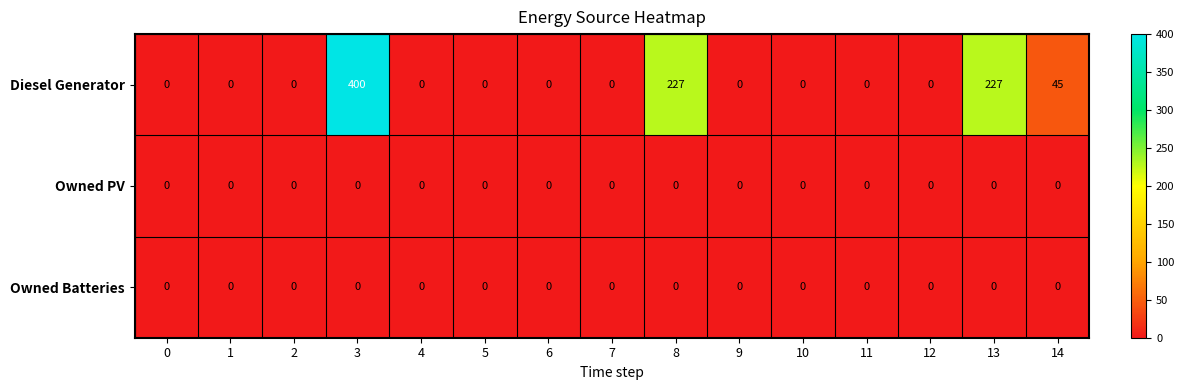

At which category is the sum across all series the highest?

3